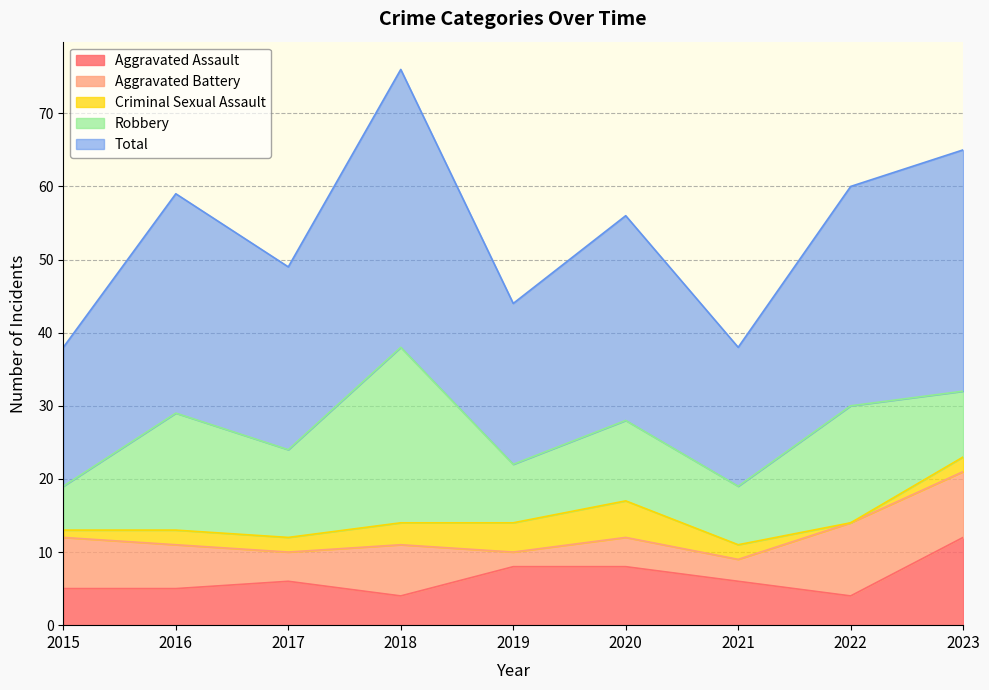

How many values in the Aggravated Battery series are below 6?

4